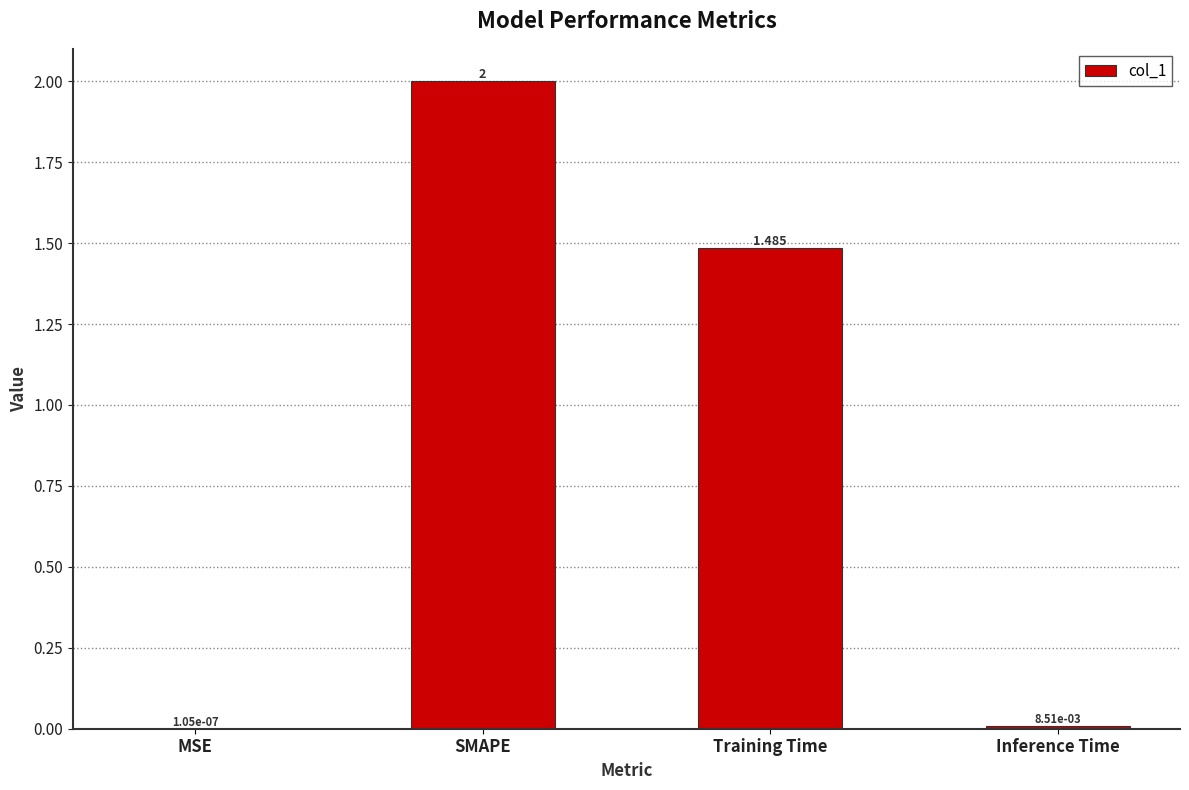

What is the average value?

0.9